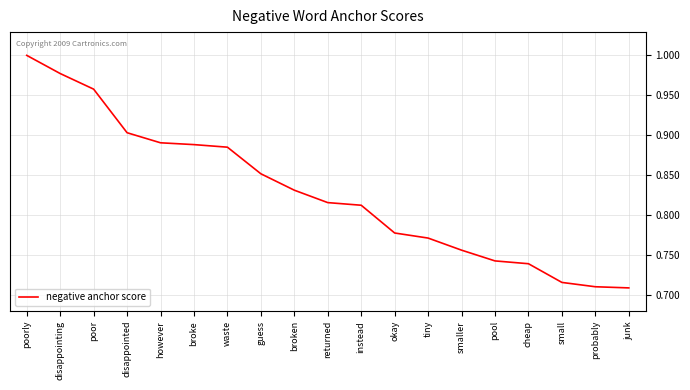

What is the change in value from returned to smaller?

-0.1